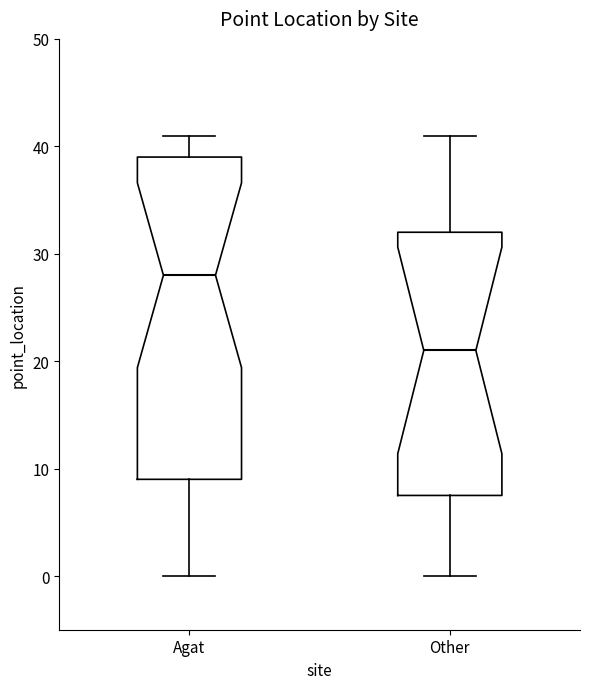

Where does the lower whisker of the box for Other end on the y-axis? The values are not printed on the chart, so give them approximately, as read against the axis.

0